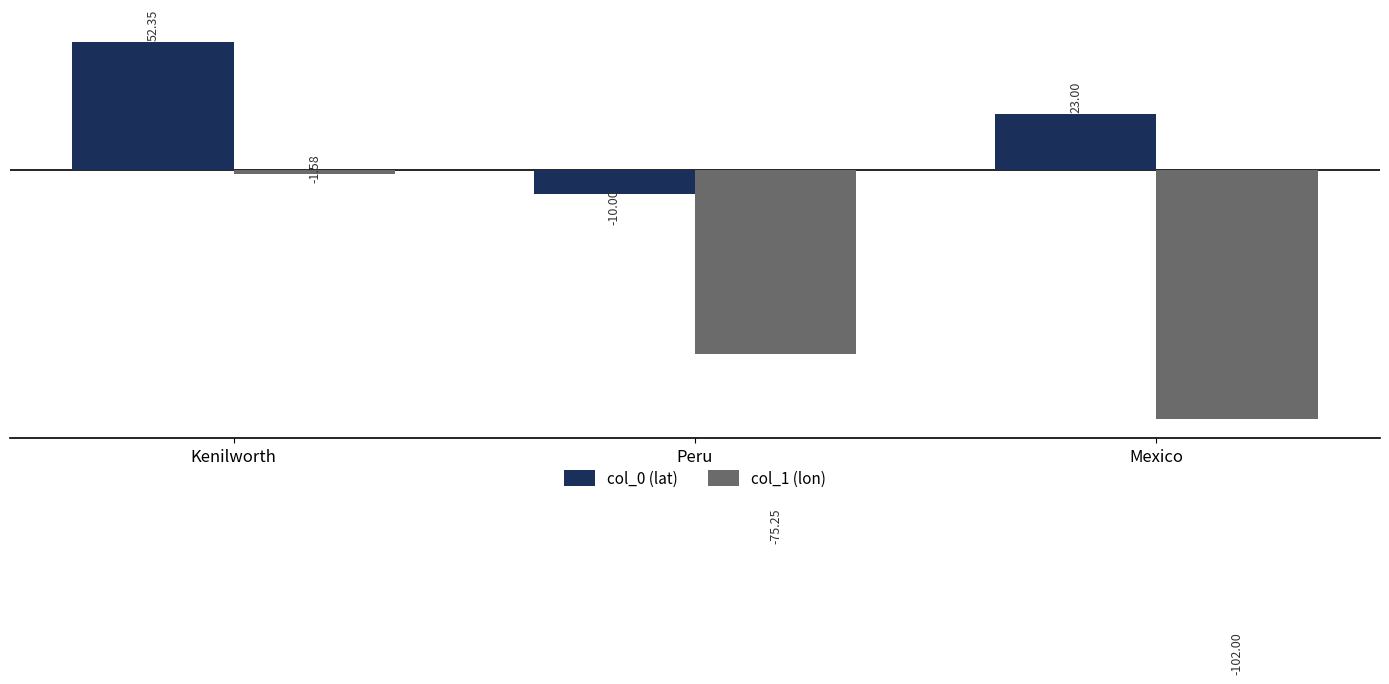

Rank the series by their average value, from lowest to highest.

col_1 (lon), col_0 (lat)